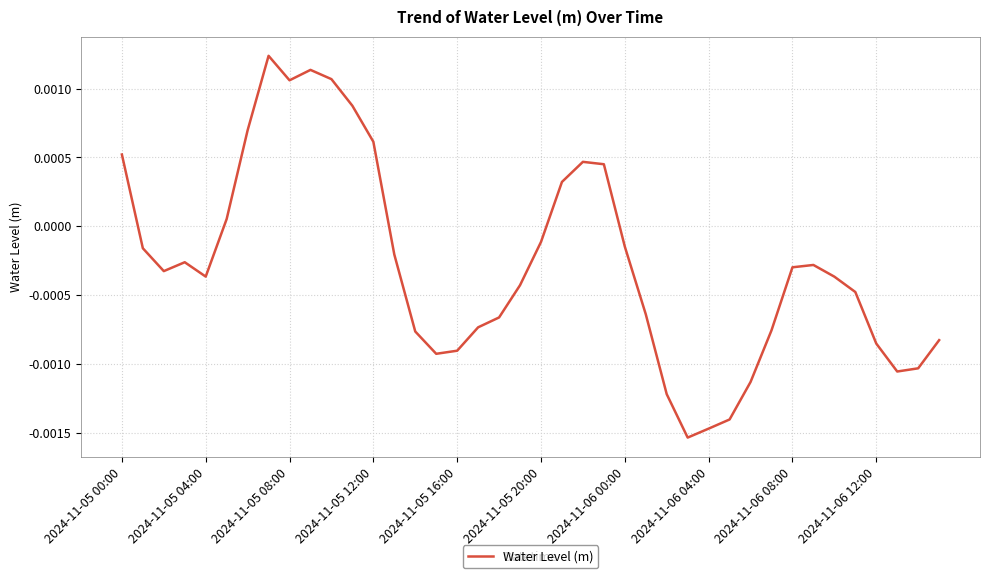

How many lines are shown in the chart?

1